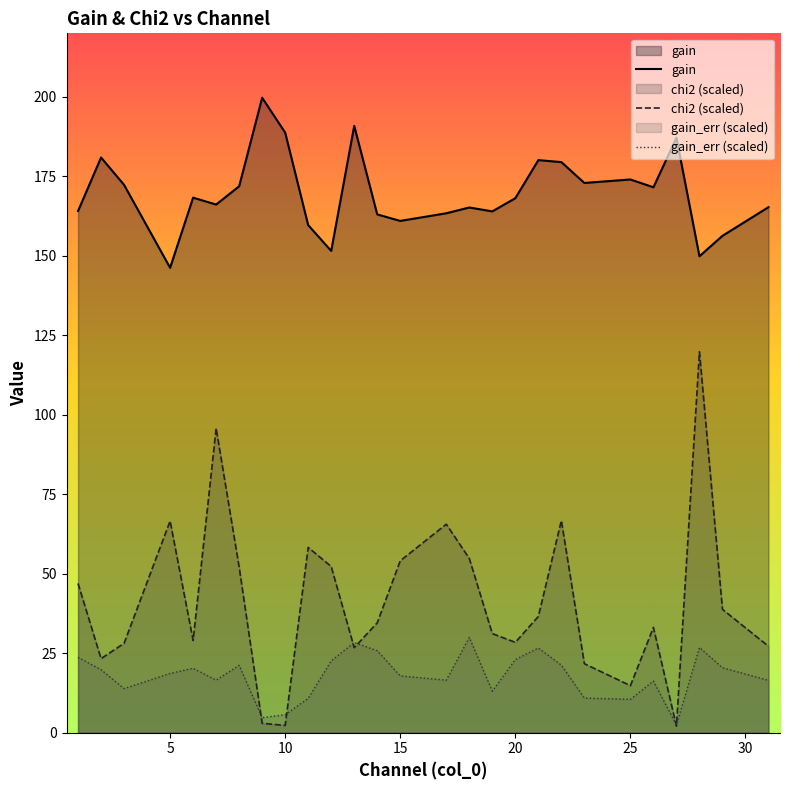

What is the difference between the maximum and minimum values in the gain_err series?

27.5